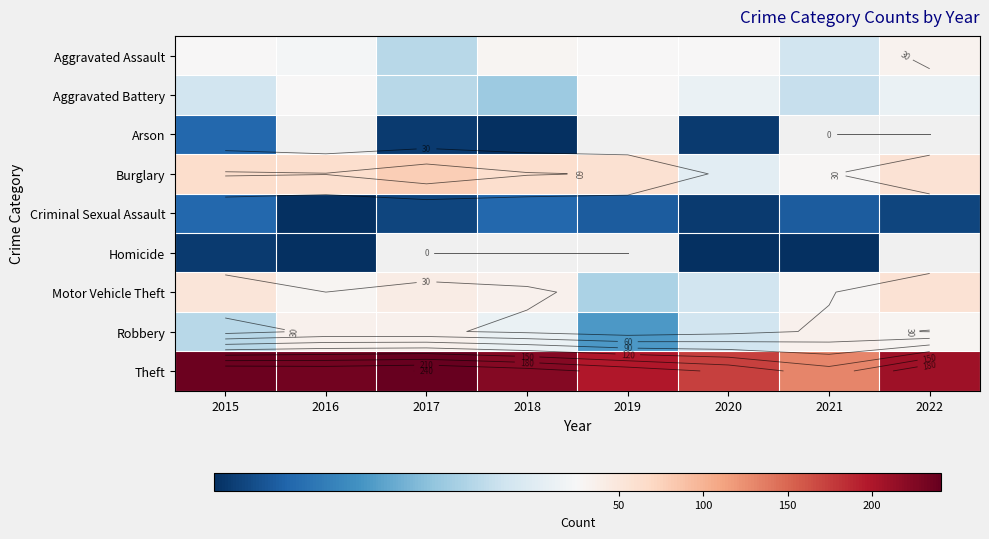

Is the value of Theft at 2019 greater than the value of Burglary at 2020?

Yes